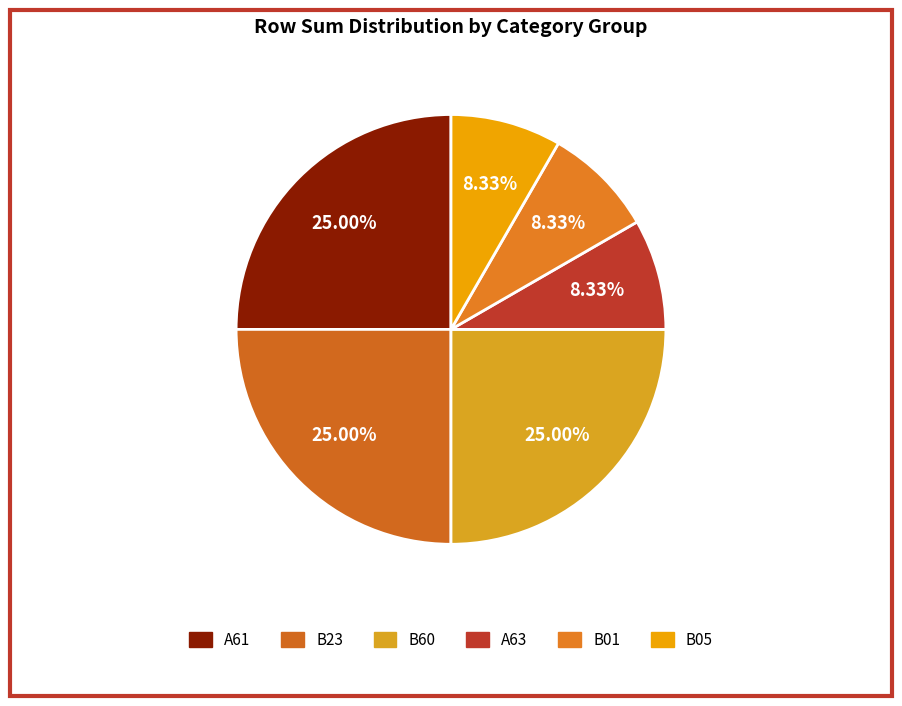

To the nearest percent, what is the difference between the largest and smallest slice percentages?

17%